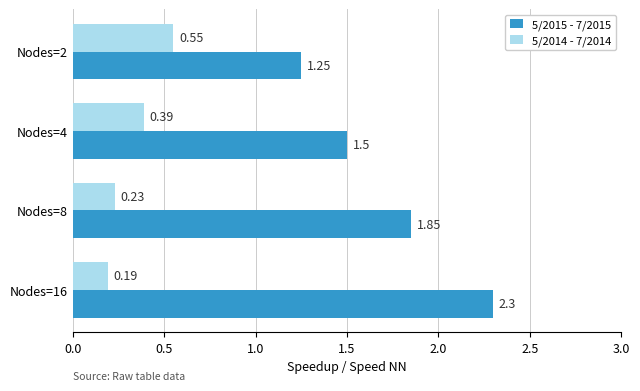

Which series has the widest spread of values?

5/2015 - 7/2015